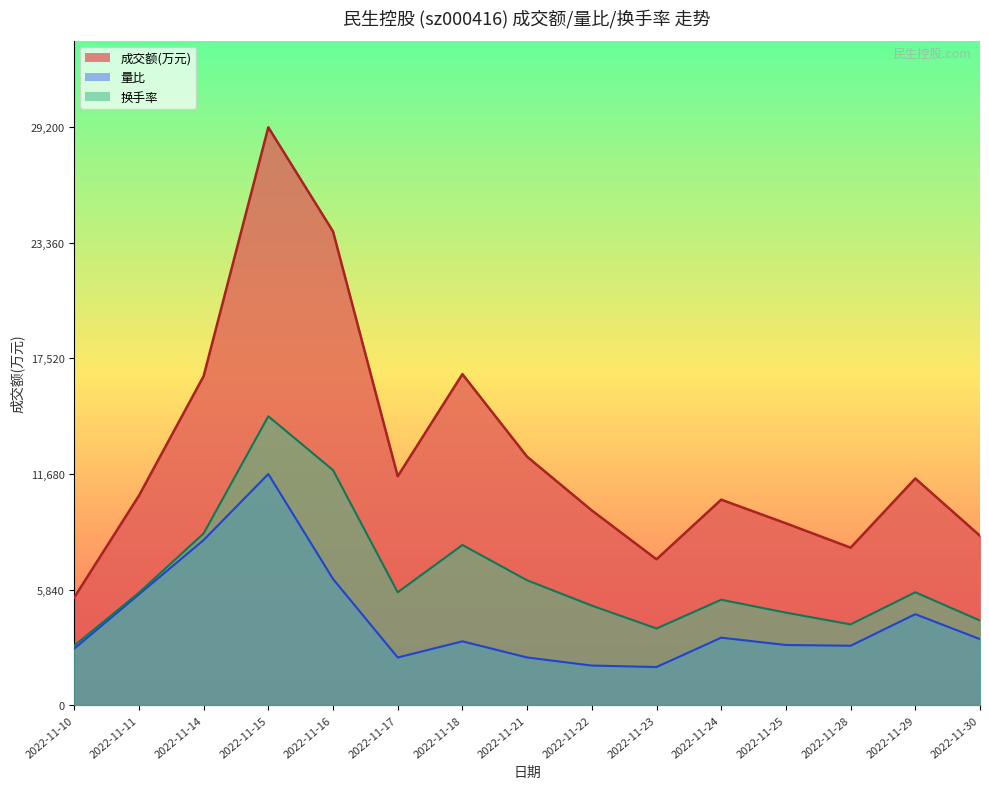

Rank the series at 2022-11-10 from highest to lowest value.

成交额(万元), 换手率, 量比